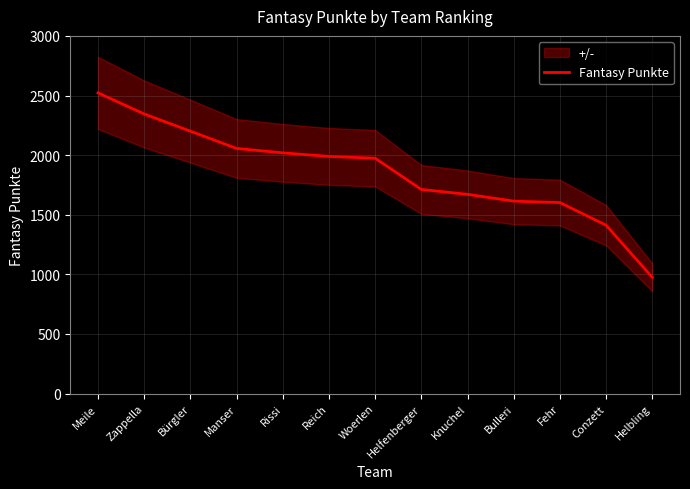

List the labels in order of value, smallest first.

Helbling, Conzett, Fehr, Bulleri, Knuchel, Helfenberger, Woerlen, Reich, Rissi, Manser, Bürgler, Zappella, Meile